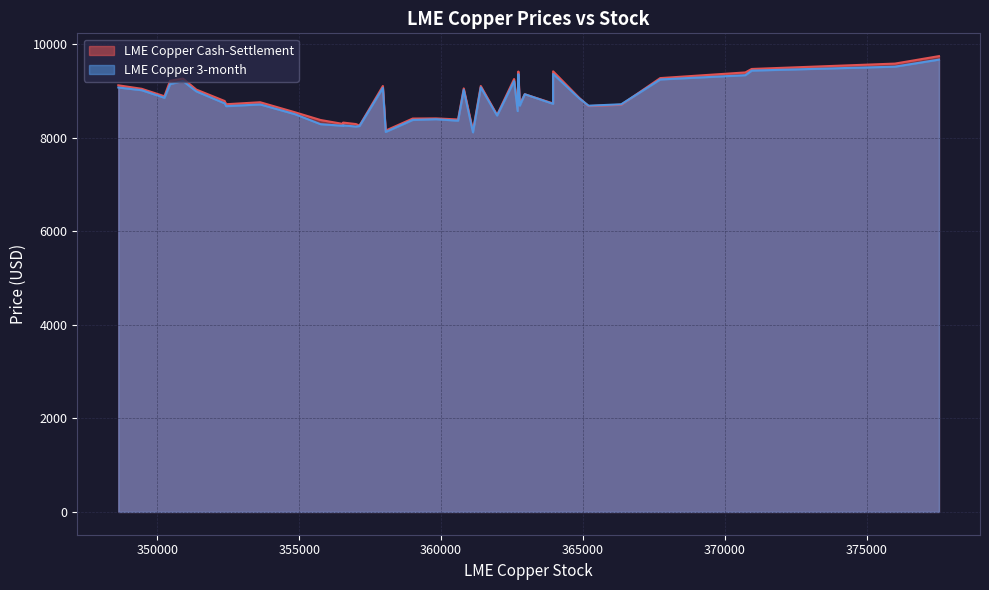

What value does the LME Copper Cash-Settlement series have at 27?

8405.5